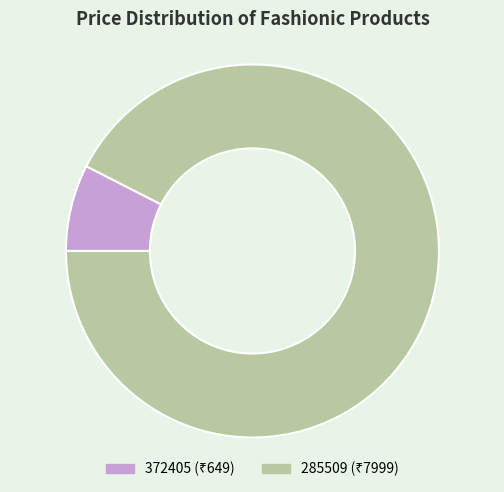

Rank the categories by value from highest to lowest.

285509, 372405